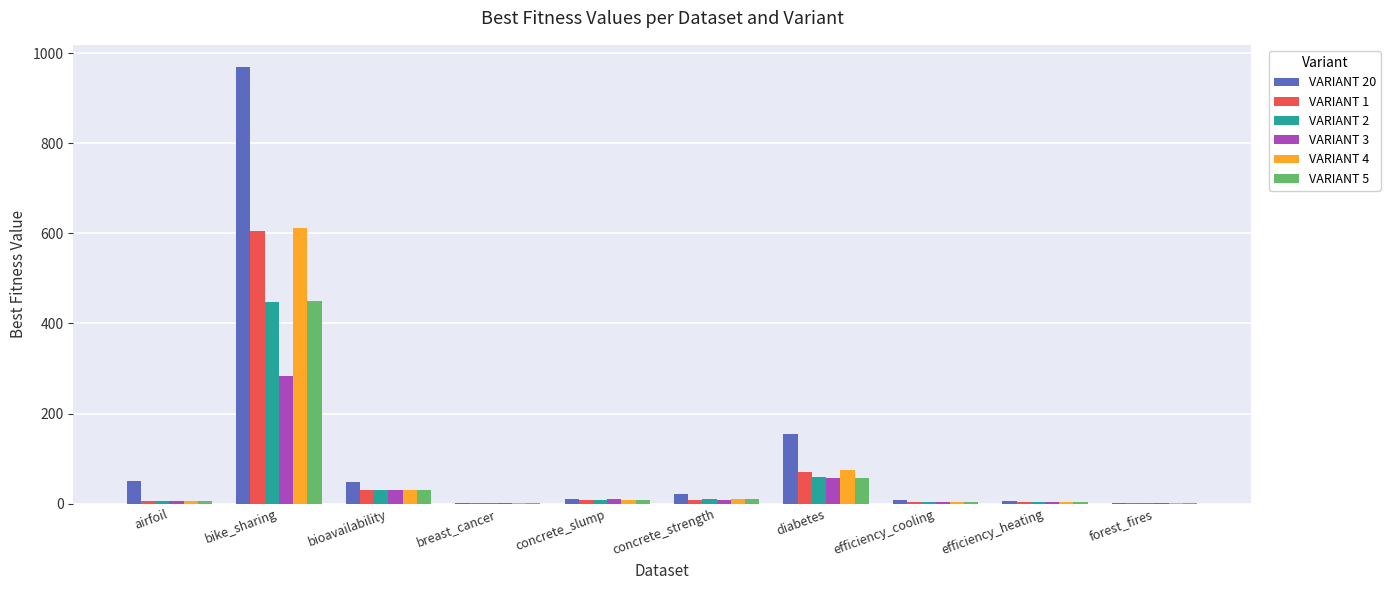

The VARIANT 2 series shows 0.2 at breast_cancer. True or false?

True